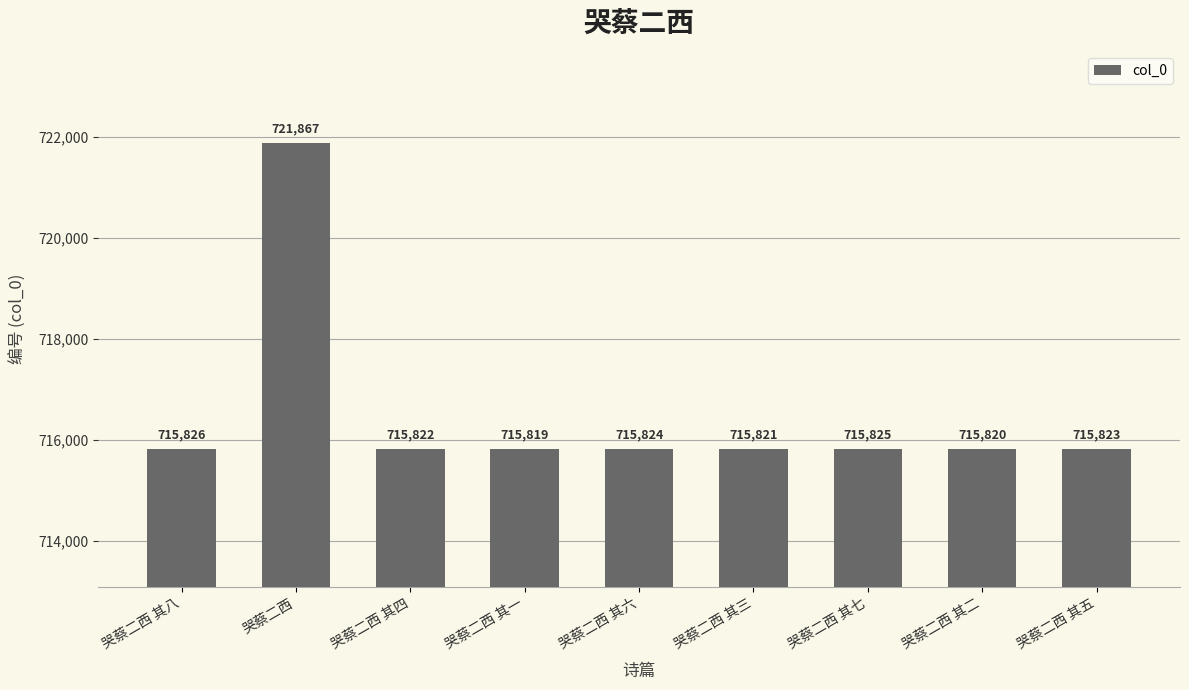

The chart shows a value of 411105 at 哭蔡二西 其七. True or false?

False